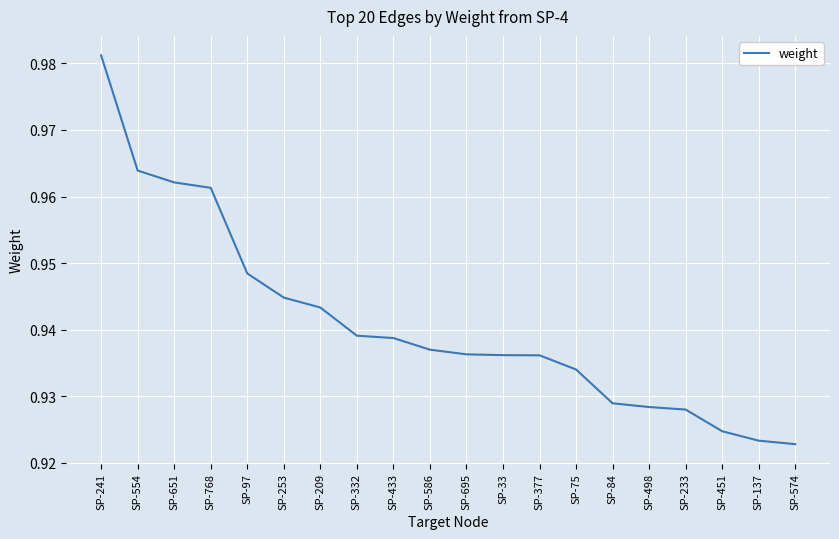

Does the chart have visible grid lines?

Yes